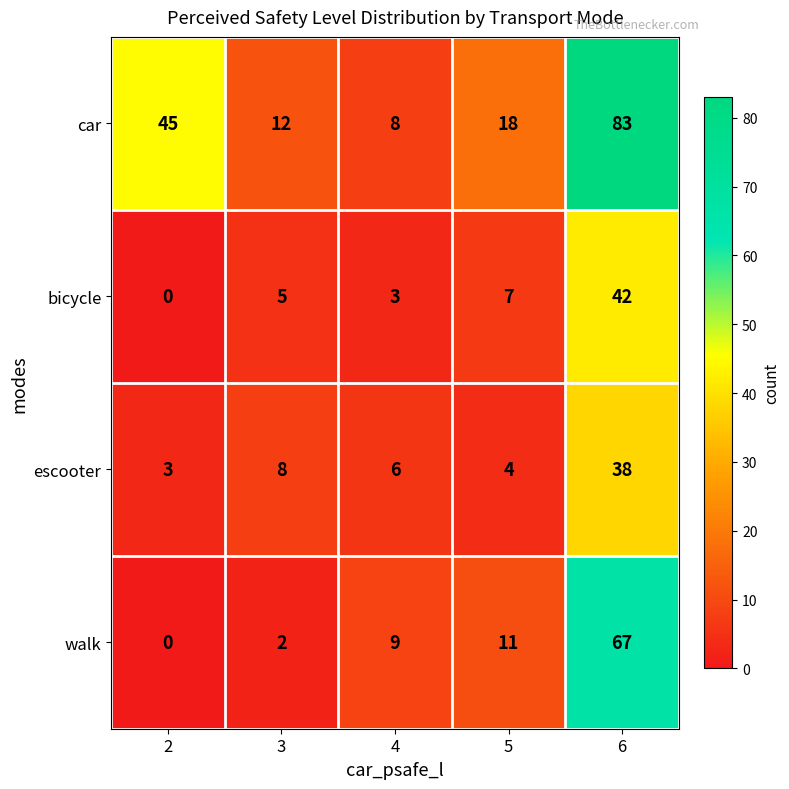

Which series has the largest total across all categories?

car